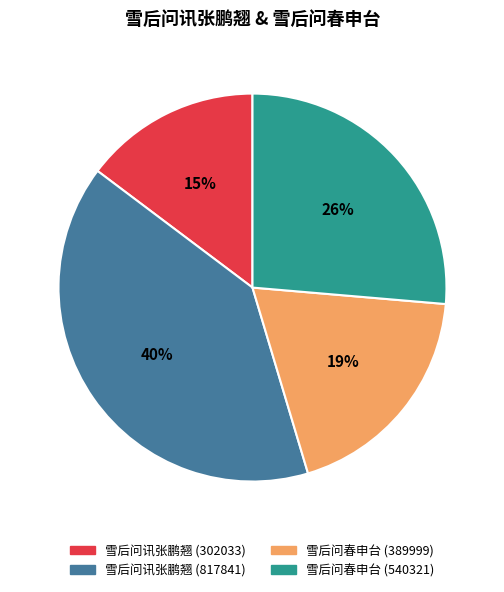

How many segments does this pie chart have?

4